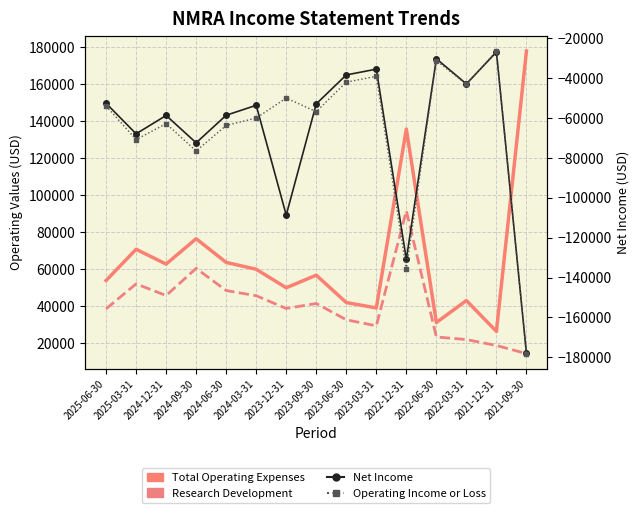

The value of Total Operating Expenses at 2024-06-30 is 94717. True or false?

False